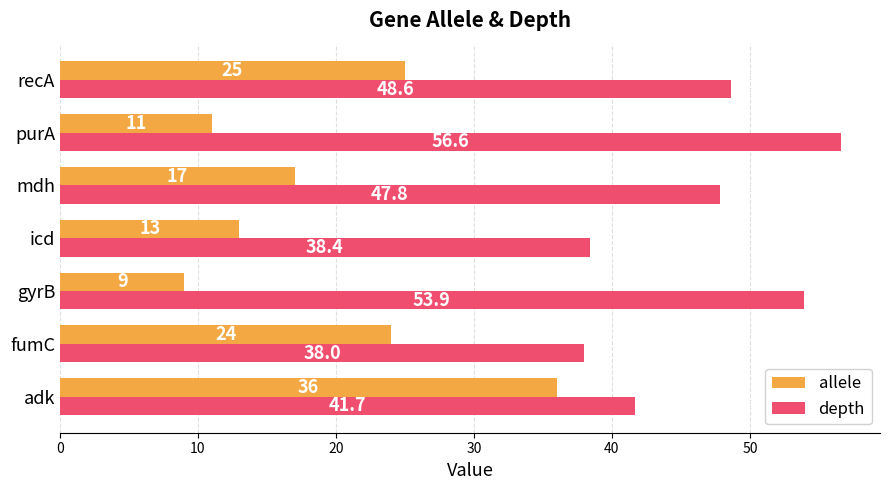

Which series has the largest range (max minus min)?

allele